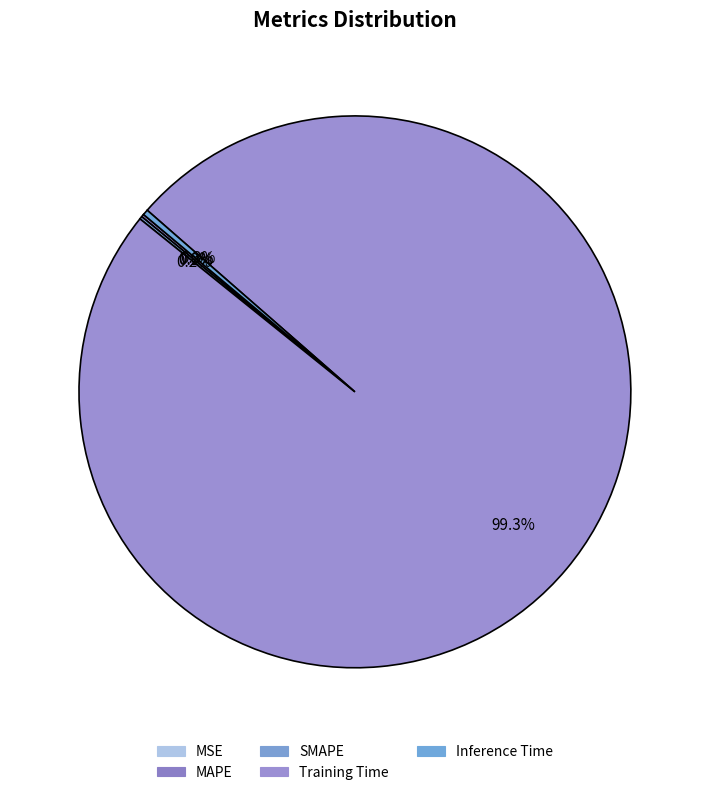

Is it true that SMAPE is 0% of the pie?

True